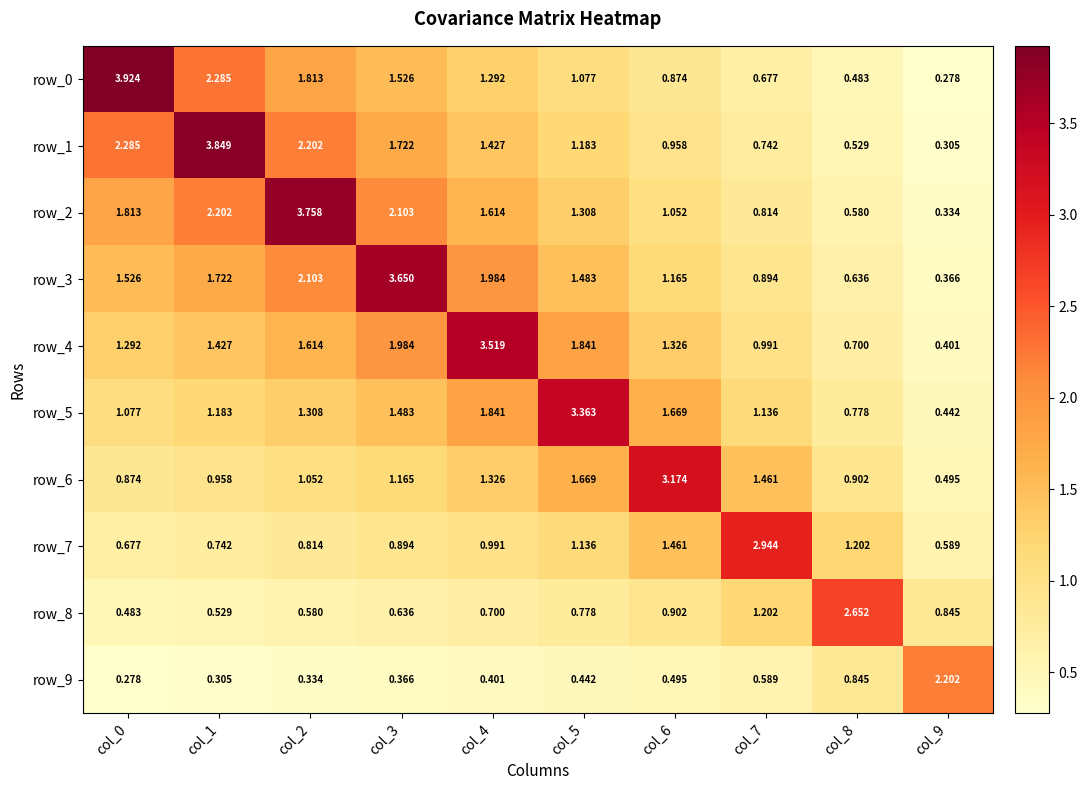

Is it true that row_1 equals 1.2 at col_5?

True